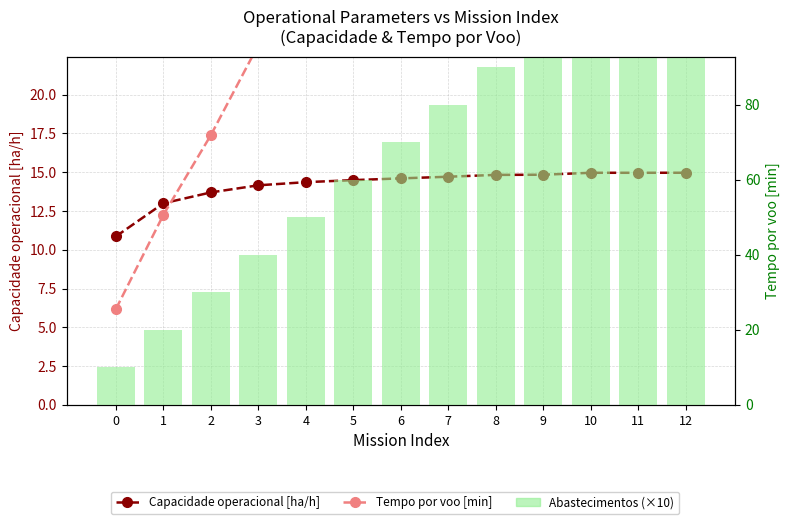

What are all the series names shown in the legend?

Capacidade operacional [ha/h], Tempo por voo [min], Abastecimentos (×10)